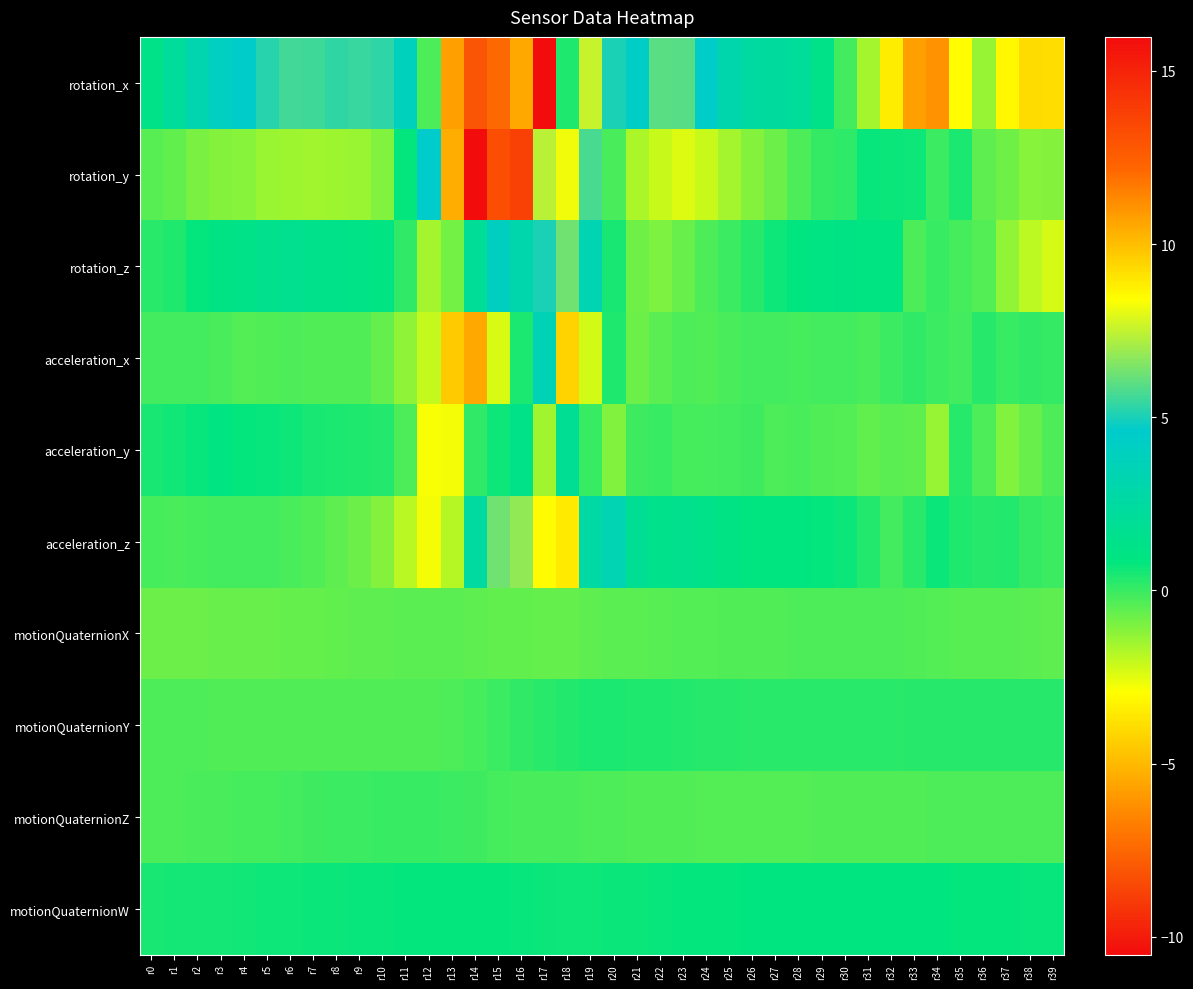

Reading left to right, what are all the values shown in this chart?

rotation_x: r0=1.3	r1=2.1	r2=3.3	r3=4.1	r4=4.6	r5=5.2	r6=5.6	r7=5.5	r8=5.4	r9=5.5	r10=5.3	r11=3.8	r12=-0.3	r13=-5.7	r14=-8.1	r15=-7.5	r16=-5.5	r17=-10.5	r18=0.4	r19=7.6	r20=5.0	r21=4.4	r22=6.0	r23=5.9	r24=4.4	r25=3.1	r26=2.5	r27=2.4	r28=2.1	r29=1.3	r30=-0.1	r31=-1.6	r32=-3.5	r33=-5.7	r34=-6.1	r35=-3.0	r36=-1.4	r37=-3.1	r38=-3.9	r39=-3.9
rotation_y: r0=-0.4	r1=-0.6	r2=-1.0	r3=-1.1	r4=-1.2	r5=-1.4	r6=-1.5	r7=-1.5	r8=-1.5	r9=-1.4	r10=-1.1	r11=0.8	r12=4.6	r13=10.4	r14=16.0	r15=13.2	r16=13.8	r17=7.4	r18=8.2	r19=5.7	r20=-0.2	r21=-1.7	r22=-2.1	r23=-2.4	r24=-2.1	r25=-1.6	r26=-1.1	r27=-0.8	r28=-0.3	r29=0.1	r30=0.2	r31=0.7	r32=0.7	r33=0.6	r34=-0.0	r35=0.4	r36=-0.6	r37=-0.8	r38=-1.2	r39=-1.1
rotation_z: r0=0.2	r1=0.4	r2=0.8	r3=1.1	r4=1.3	r5=1.5	r6=1.6	r7=1.5	r8=1.4	r9=1.2	r10=1.1	r11=0.1	r12=-1.6	r13=-0.9	r14=2.0	r15=4.1	r16=3.0	r17=5.1	r18=6.3	r19=3.4	r20=0.5	r21=-0.8	r22=-1.0	r23=-0.7	r24=-0.3	r25=-0.0	r26=0.3	r27=0.6	r28=0.9	r29=1.0	r30=1.1	r31=1.0	r32=0.9	r33=-0.3	r34=-0.0	r35=-0.2	r36=-0.4	r37=-1.3	r38=-2.0	r39=-2.3
acceleration_x: r0=-0.1	r1=-0.1	r2=-0.1	r3=-0.3	r4=-0.4	r5=-0.3	r6=-0.3	r7=-0.3	r8=-0.4	r9=-0.4	r10=-0.7	r11=-1.3	r12=-2.1	r13=-4.5	r14=-5.5	r15=-2.3	r16=0.4	r17=3.5	r18=-4.2	r19=-2.2	r20=0.4	r21=-0.7	r22=-0.5	r23=-0.3	r24=-0.4	r25=-0.2	r26=-0.1	r27=-0.1	r28=-0.2	r29=-0.2	r30=-0.2	r31=-0.2	r32=-0.0	r33=0.1	r34=-0.0	r35=-0.2	r36=0.3	r37=0.0	r38=0.1	r39=0.1
acceleration_y: r0=0.5	r1=0.6	r2=0.7	r3=0.9	r4=0.8	r5=0.7	r6=0.6	r7=0.5	r8=0.5	r9=0.4	r10=0.3	r11=-0.3	r12=-2.8	r13=-2.8	r14=0.1	r15=0.6	r16=1.3	r17=-1.5	r18=1.8	r19=0.0	r20=-1.1	r21=-0.1	r22=0.0	r23=-0.2	r24=-0.2	r25=-0.1	r26=-0.1	r27=-0.3	r28=-0.3	r29=-0.4	r30=-0.4	r31=-0.6	r32=-0.5	r33=-0.5	r34=-1.4	r35=0.3	r36=-0.3	r37=-1.1	r38=-0.7	r39=-0.3
acceleration_z: r0=-0.2	r1=-0.2	r2=-0.2	r3=-0.1	r4=-0.1	r5=-0.2	r6=-0.2	r7=-0.4	r8=-0.5	r9=-0.8	r10=-1.1	r11=-1.9	r12=-2.8	r13=-1.8	r14=2.5	r15=6.3	r16=6.8	r17=-3.0	r18=-3.6	r19=2.6	r20=3.4	r21=1.9	r22=1.5	r23=1.5	r24=1.4	r25=1.1	r26=0.9	r27=0.9	r28=0.9	r29=0.8	r30=0.7	r31=0.3	r32=-0.1	r33=0.2	r34=0.7	r35=0.4	r36=0.3	r37=0.3	r38=0.1	r39=-0.1
motionQuaternionX: r0=-0.8	r1=-0.8	r2=-0.7	r3=-0.7	r4=-0.7	r5=-0.7	r6=-0.7	r7=-0.6	r8=-0.6	r9=-0.6	r10=-0.5	r11=-0.5	r12=-0.5	r13=-0.5	r14=-0.5	r15=-0.6	r16=-0.6	r17=-0.6	r18=-0.6	r19=-0.6	r20=-0.5	r21=-0.5	r22=-0.5	r23=-0.4	r24=-0.4	r25=-0.4	r26=-0.4	r27=-0.3	r28=-0.3	r29=-0.3	r30=-0.3	r31=-0.3	r32=-0.3	r33=-0.3	r34=-0.4	r35=-0.4	r36=-0.5	r37=-0.5	r38=-0.5	r39=-0.5
motionQuaternionY: r0=-0.3	r1=-0.3	r2=-0.3	r3=-0.3	r4=-0.3	r5=-0.3	r6=-0.3	r7=-0.3	r8=-0.4	r9=-0.4	r10=-0.4	r11=-0.4	r12=-0.3	r13=-0.3	r14=-0.2	r15=-0.0	r16=0.1	r17=0.2	r18=0.3	r19=0.4	r20=0.4	r21=0.4	r22=0.4	r23=0.3	r24=0.3	r25=0.3	r26=0.2	r27=0.2	r28=0.2	r29=0.2	r30=0.2	r31=0.2	r32=0.2	r33=0.3	r34=0.3	r35=0.3	r36=0.3	r37=0.3	r38=0.3	r39=0.3
motionQuaternionZ: r0=-0.3	r1=-0.3	r2=-0.3	r3=-0.2	r4=-0.2	r5=-0.2	r6=-0.1	r7=-0.1	r8=-0.1	r9=-0.0	r10=0.0	r11=0.0	r12=0.0	r13=-0.0	r14=-0.1	r15=-0.2	r16=-0.2	r17=-0.3	r18=-0.2	r19=-0.3	r20=-0.3	r21=-0.3	r22=-0.3	r23=-0.4	r24=-0.4	r25=-0.4	r26=-0.4	r27=-0.4	r28=-0.4	r29=-0.4	r30=-0.4	r31=-0.3	r32=-0.3	r33=-0.3	r34=-0.3	r35=-0.3	r36=-0.3	r37=-0.3	r38=-0.3	r39=-0.3
motionQuaternionW: r0=0.5	r1=0.5	r2=0.5	r3=0.6	r4=0.6	r5=0.6	r6=0.7	r7=0.7	r8=0.7	r9=0.7	r10=0.8	r11=0.8	r12=0.8	r13=0.8	r14=0.8	r15=0.8	r16=0.8	r17=0.7	r18=0.6	r19=0.7	r20=0.7	r21=0.7	r22=0.7	r23=0.8	r24=0.8	r25=0.8	r26=0.8	r27=0.8	r28=0.8	r29=0.9	r30=0.9	r31=0.9	r32=0.9	r33=0.8	r34=0.8	r35=0.8	r36=0.8	r37=0.8	r38=0.8	r39=0.7